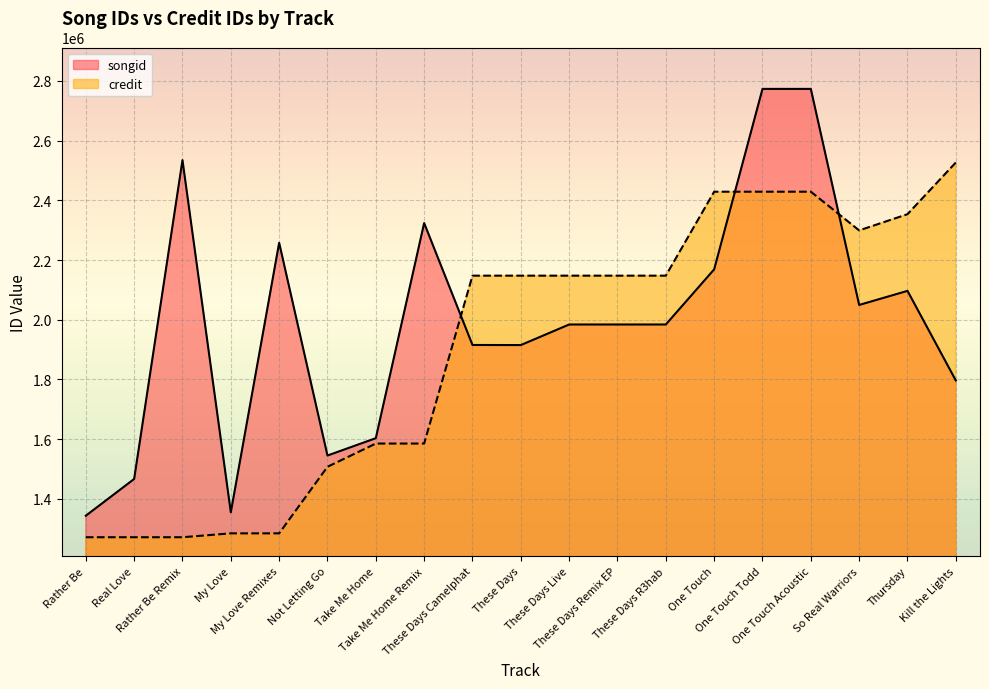

Reading right to left, extract all data points from this chart.

songid: 1796681	2096834	2049681	2773365	2773363	2168910	1984211	1984212	1984205	1915330	1915613	2324013	1603479	1545305	2257938	1355268	2534744	1466783	1343717
credit: 2526887	2353658	2299376	2428998	2428998	2428998	2147803	2147803	2147803	2147803	2147803	1585480	1585480	1507634	1284683	1284683	1271681	1271681	1271681